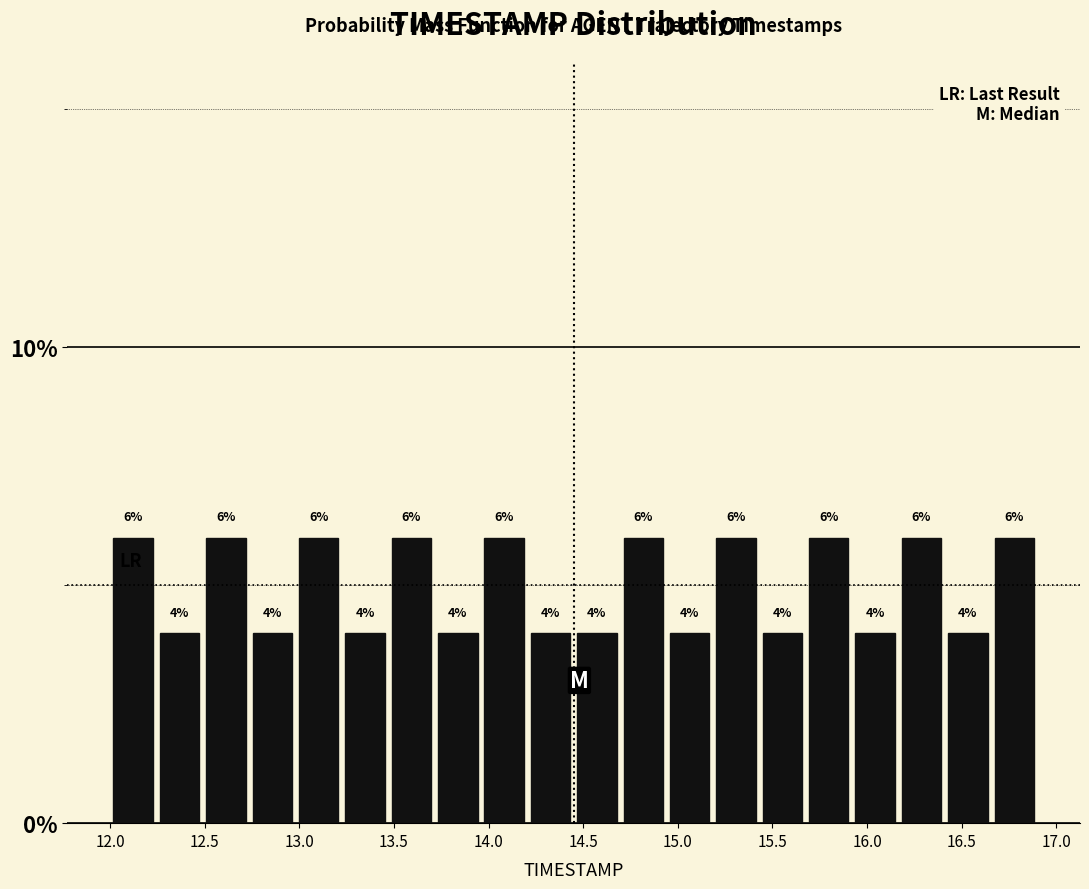

How tall is the bar that spans 13.960 to 14.205 on the x-axis? The bar edges are not printed on the chart, so give them approximately, as read against the axis.

6